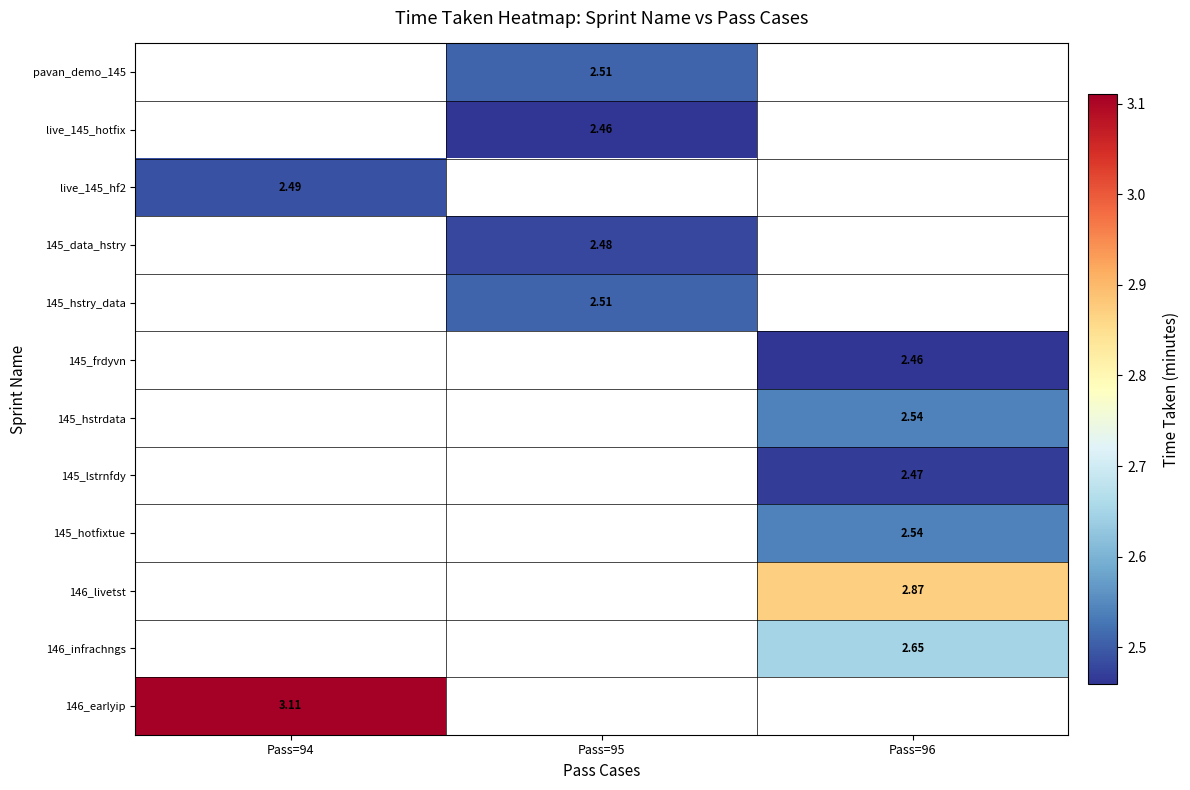

What is the smallest value displayed?

2.5